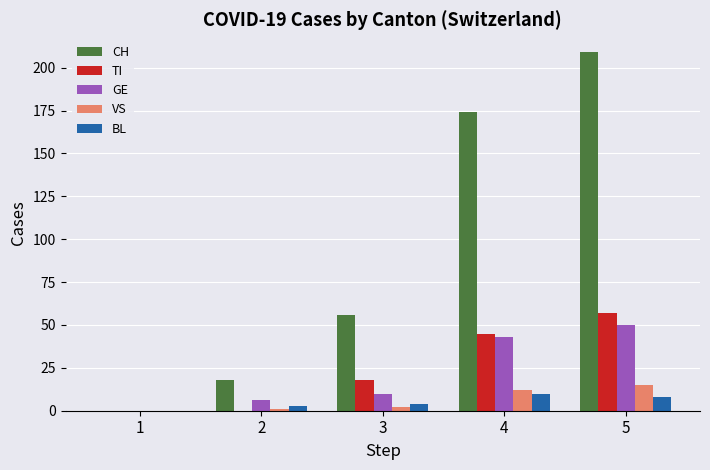

Reading left to right, transcribe all the data shown in this chart.

CH: 1=0	2=18	3=56	4=174	5=209
TI: 1=0	2=0	3=18	4=45	5=57
GE: 1=0	2=6	3=10	4=43	5=50
VS: 1=0	2=1	3=2	4=12	5=15
BL: 1=0	2=3	3=4	4=10	5=8